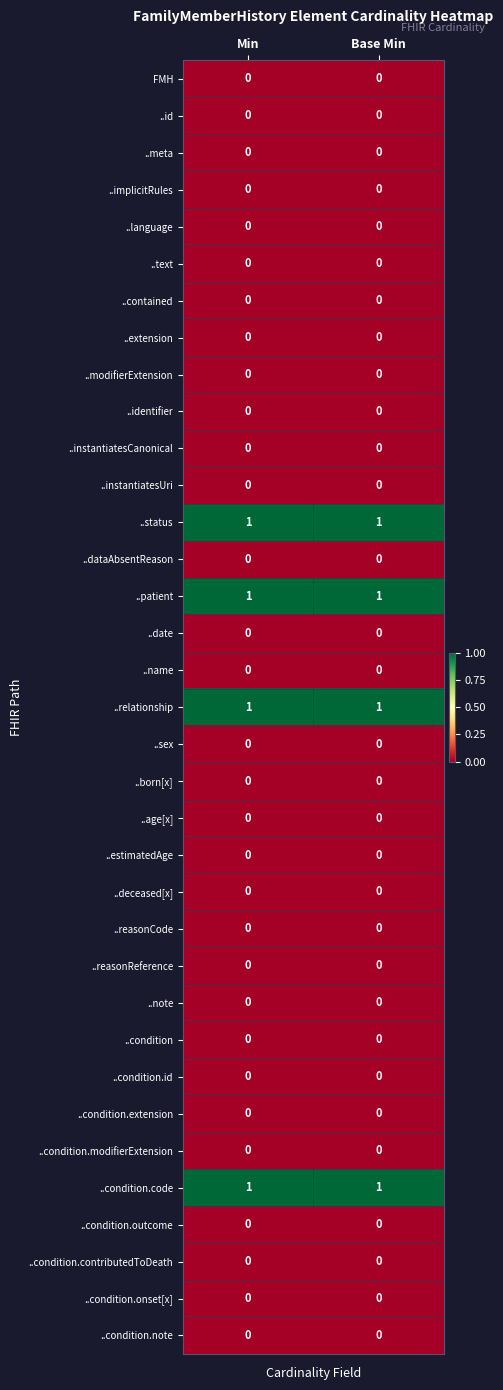

Is it true that ..patient equals 1 at Min?

True